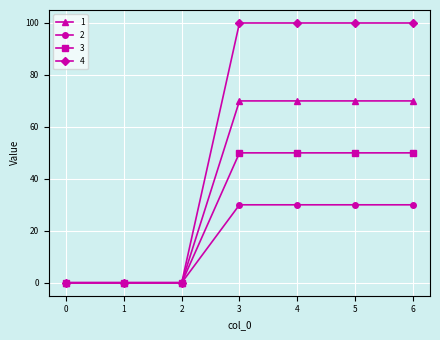

What is the average value of the 3 series?

29